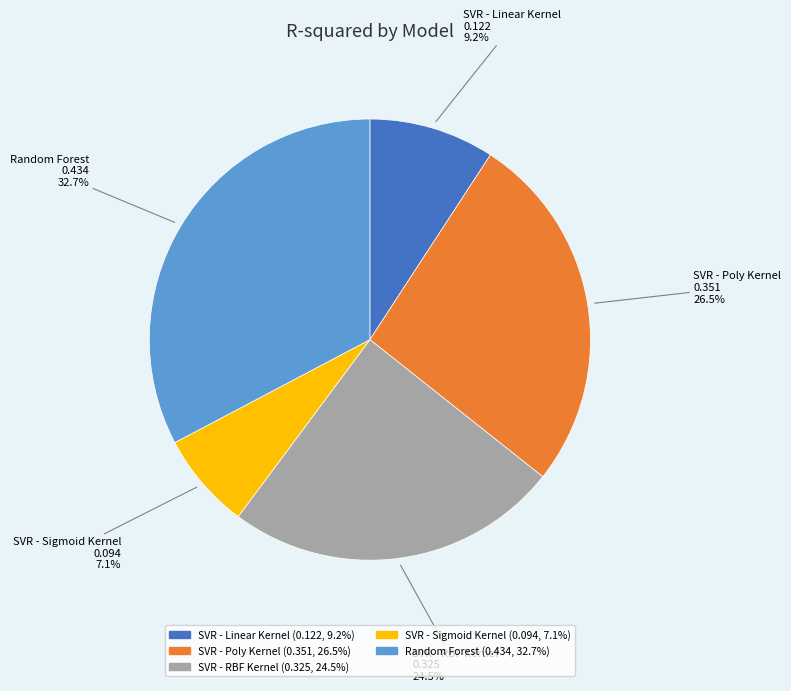

Between Random Forest and SVR - Linear Kernel, which is larger?

Random Forest